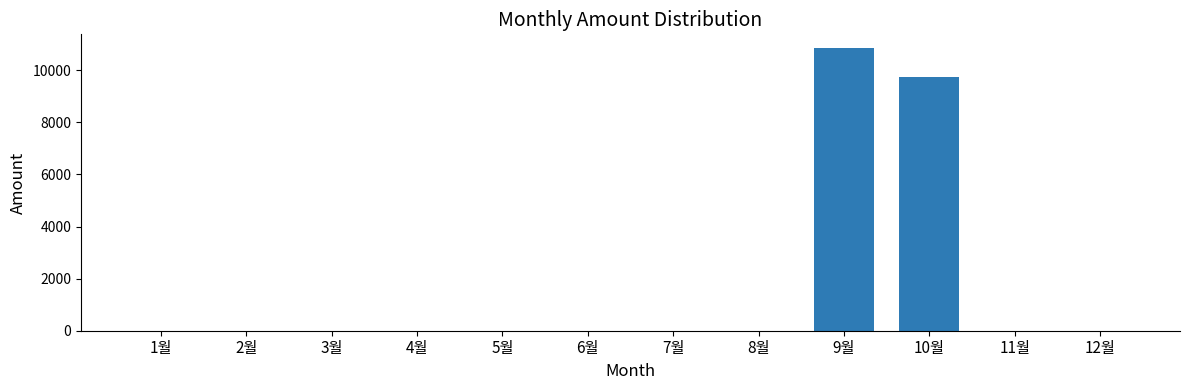

What is the sum of all values?

20580